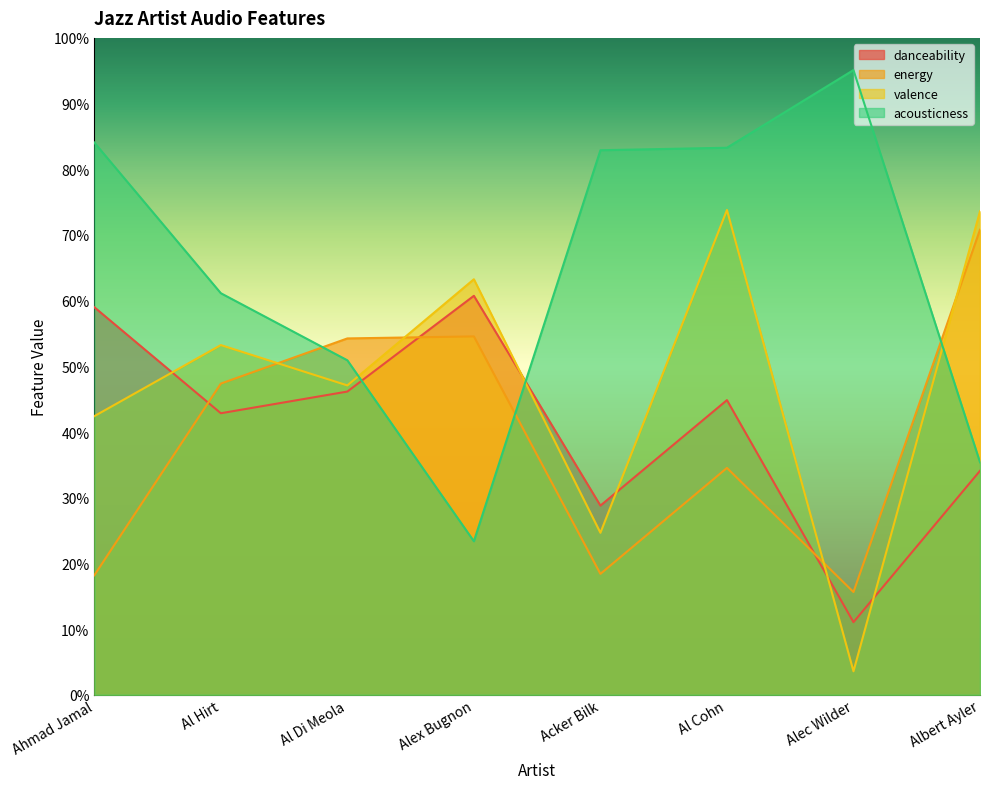

Where is the first local maximum for energy?

Alex Bugnon